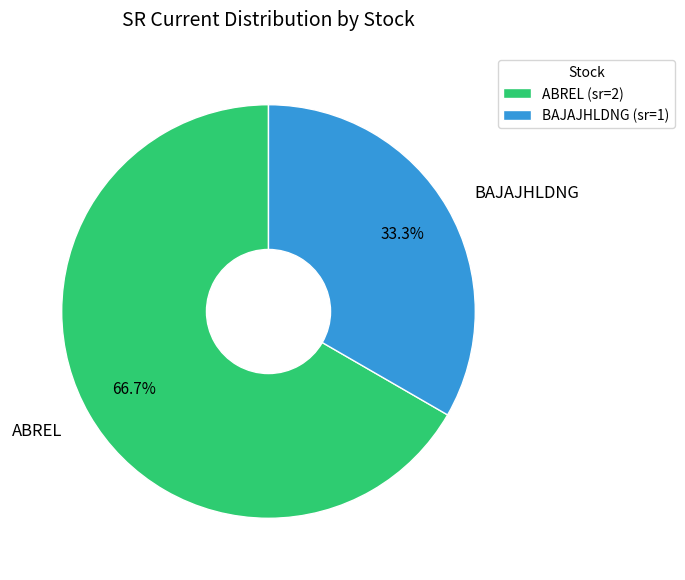

Is the sum of BAJAJHLDNG and ABREL greater than half?

Yes